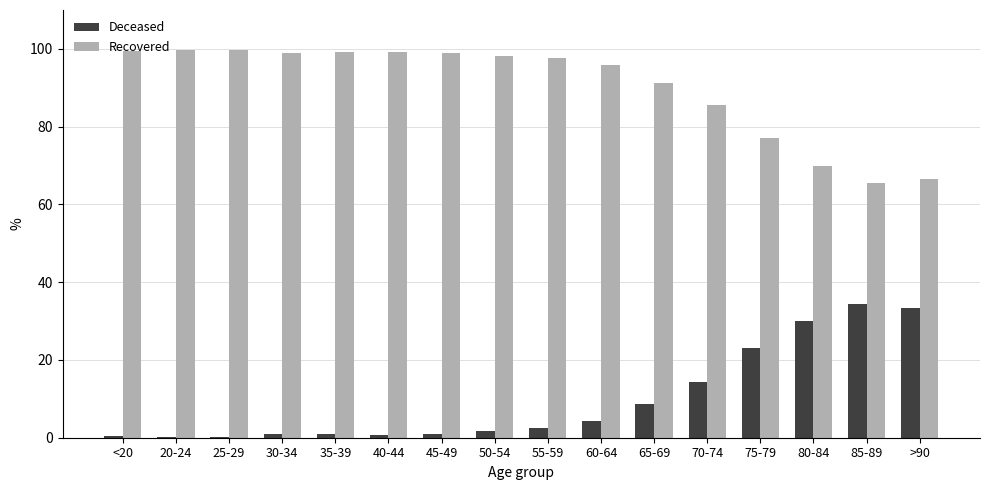

Count the number of categories in the chart.

16